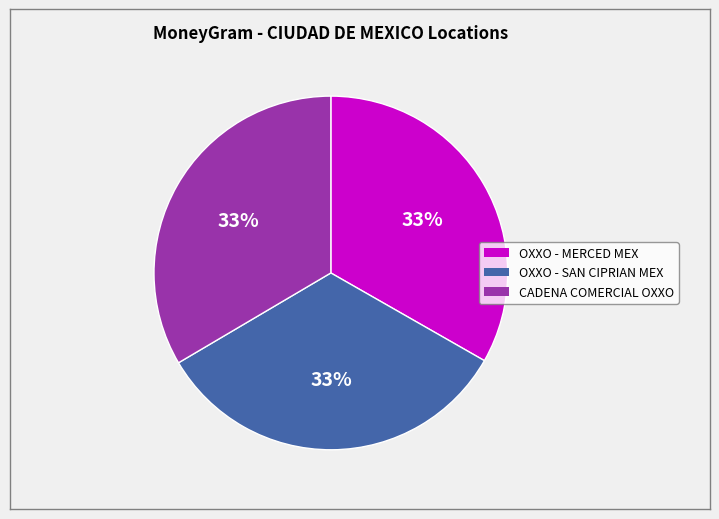

Is there a majority slice in this chart?

No